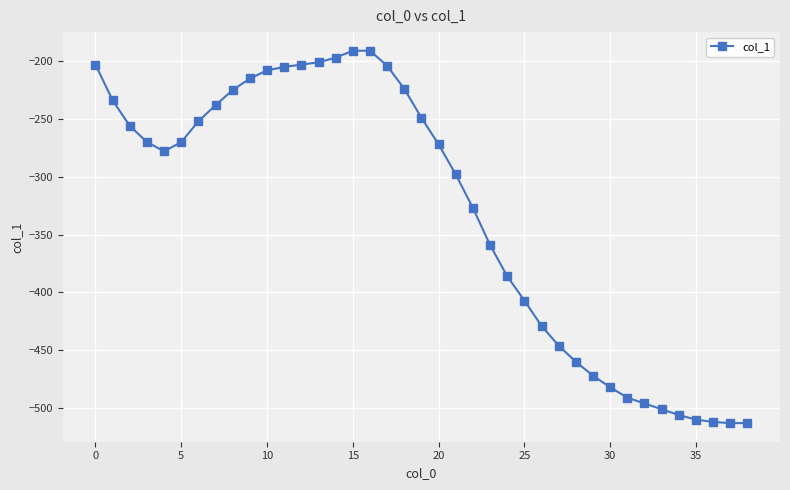

What is the value of the 28th point from the left?

-446